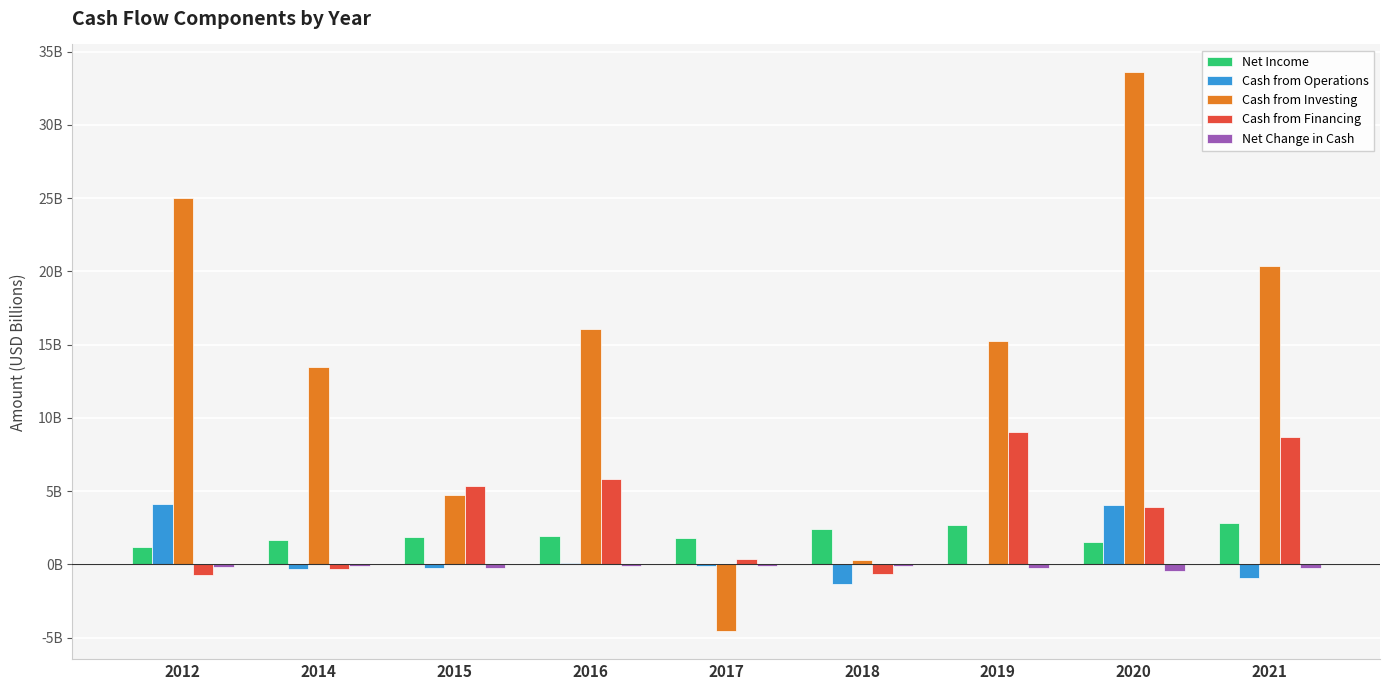

The Net Income series shows 1.8 at 2012. True or false?

False